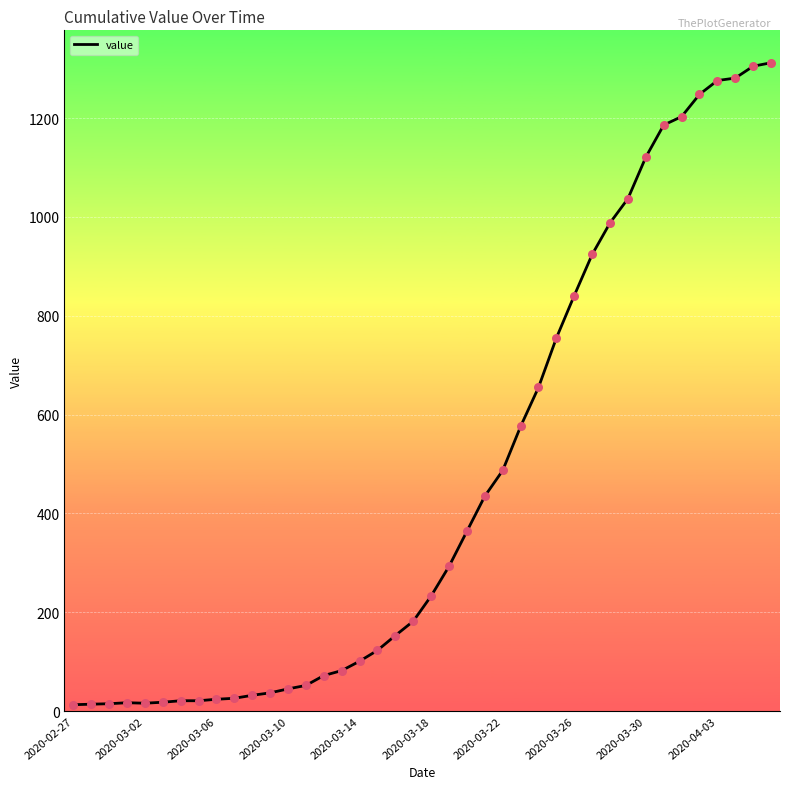

What is the difference between the maximum and minimum values?

1299